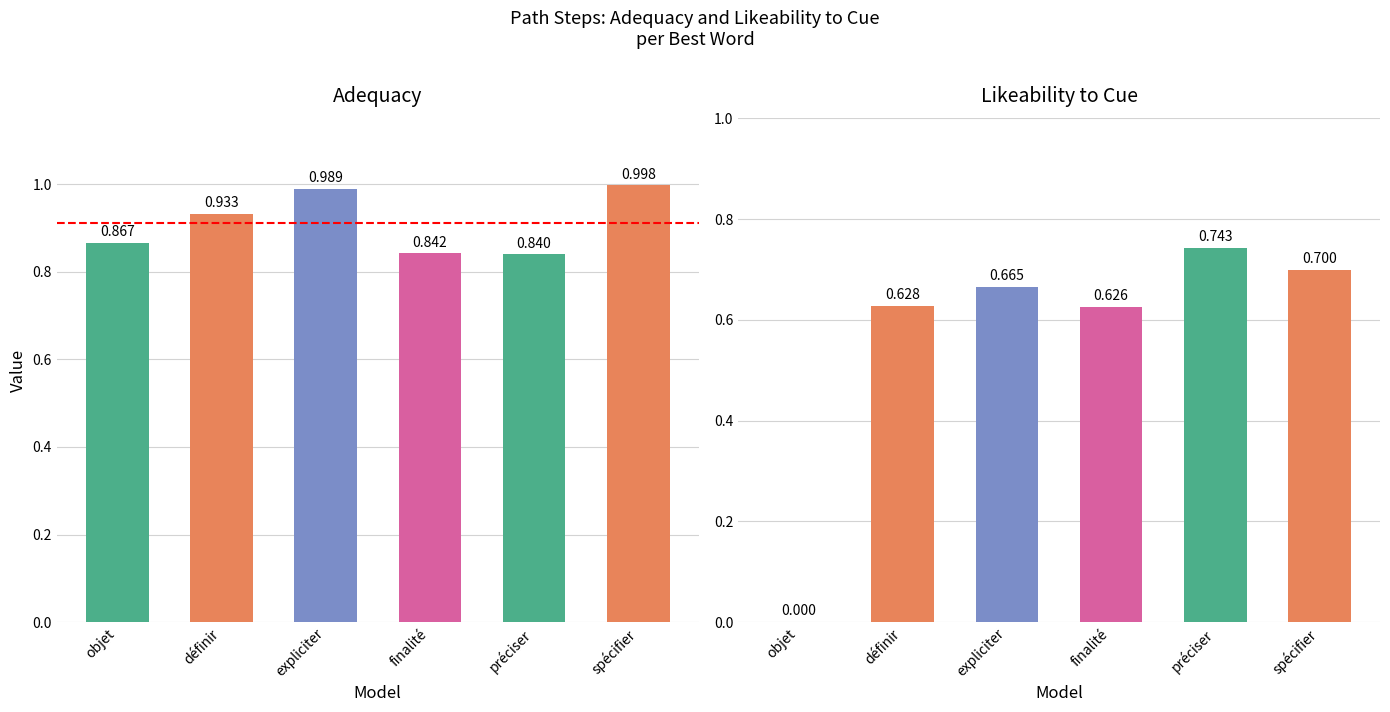

Between spécifier and préciser, which is larger?

spécifier